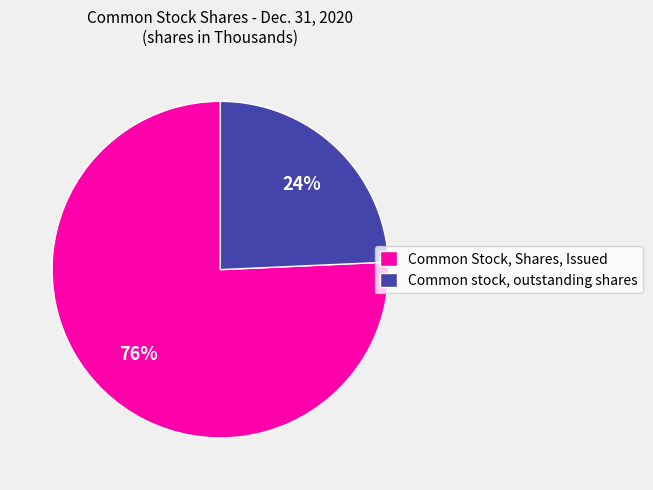

Is it true that Common Stock, Shares, Issued is 76% of the pie?

True